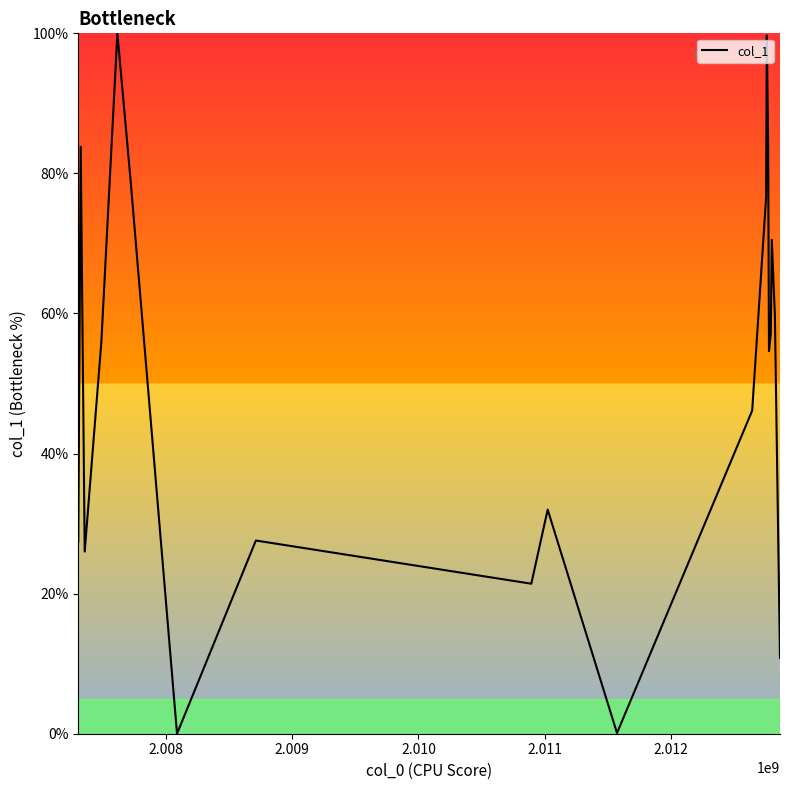

What is the difference between the maximum and minimum values?

100.0